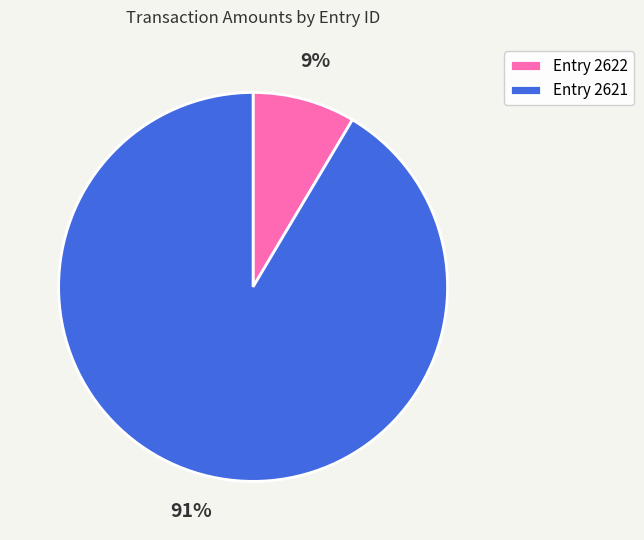

The Entry 2622 slice represents 1% of the pie. True or false?

False